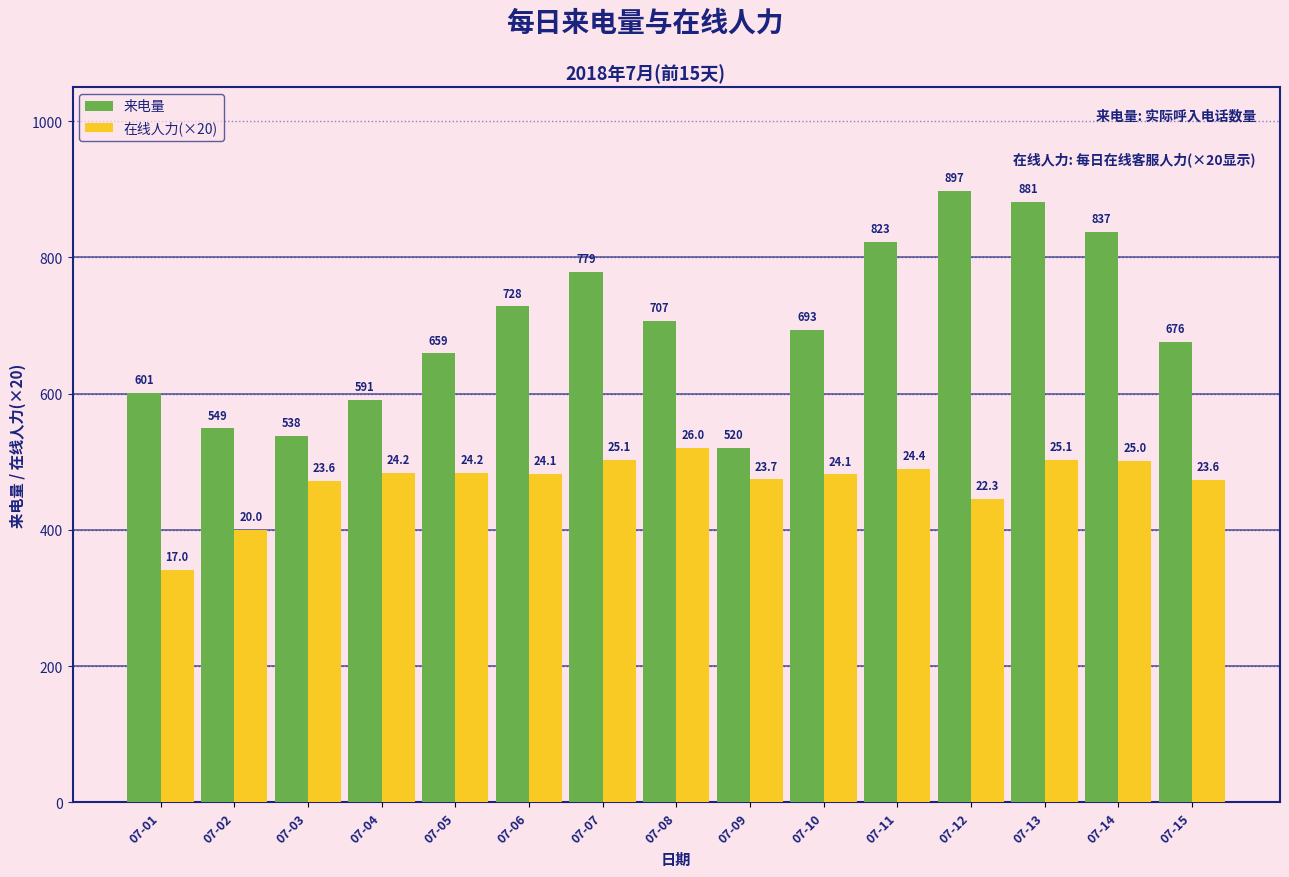

List the series in order of their overall mean, highest first.

来电量, 在线人力(×20)